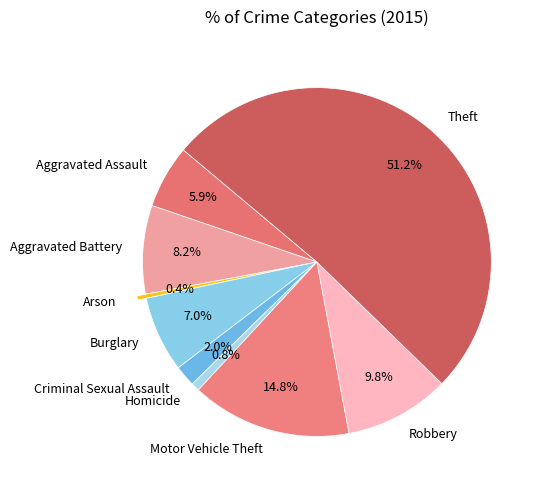

Which category has the biggest portion of the pie?

Theft